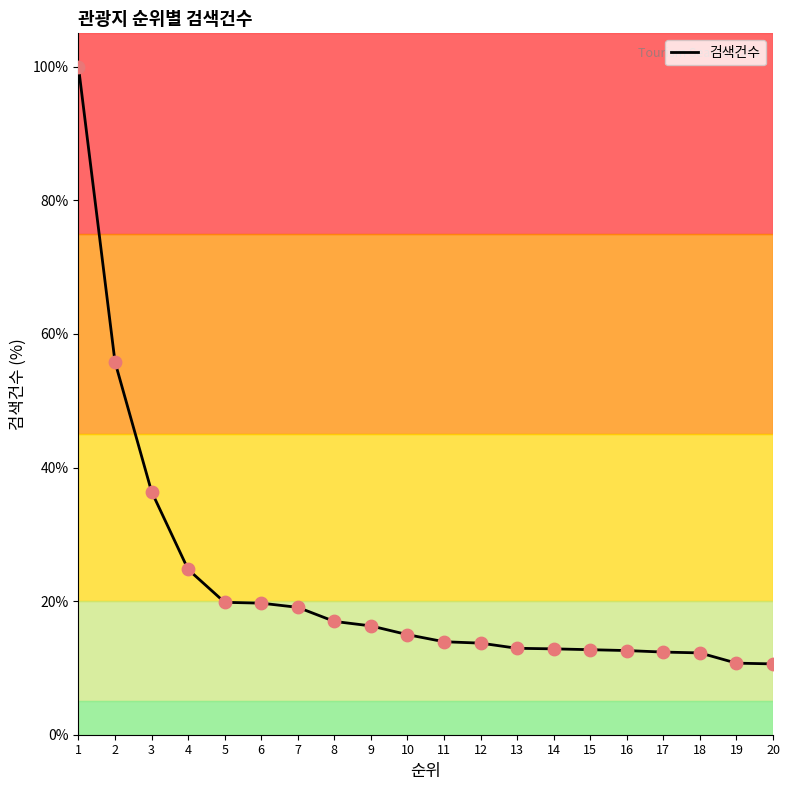

Approximately how many times larger is the value at 19 compared to 3?

0.3